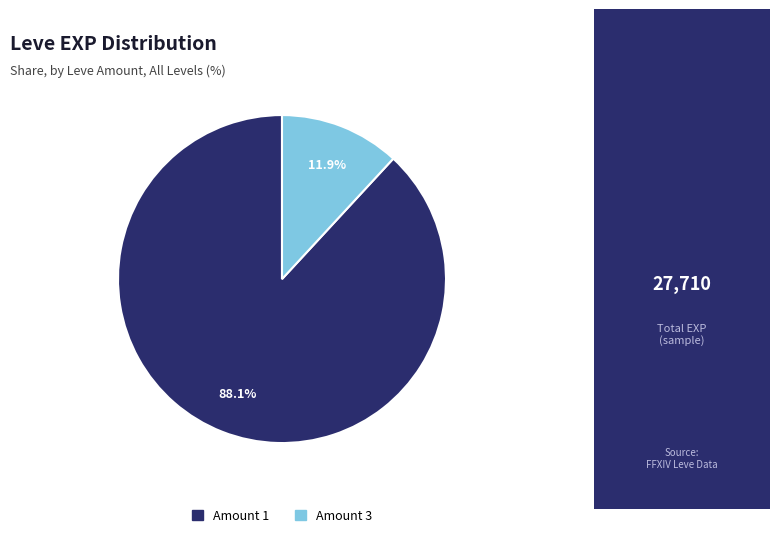

Is there any slice that represents more than half of the pie?

Yes